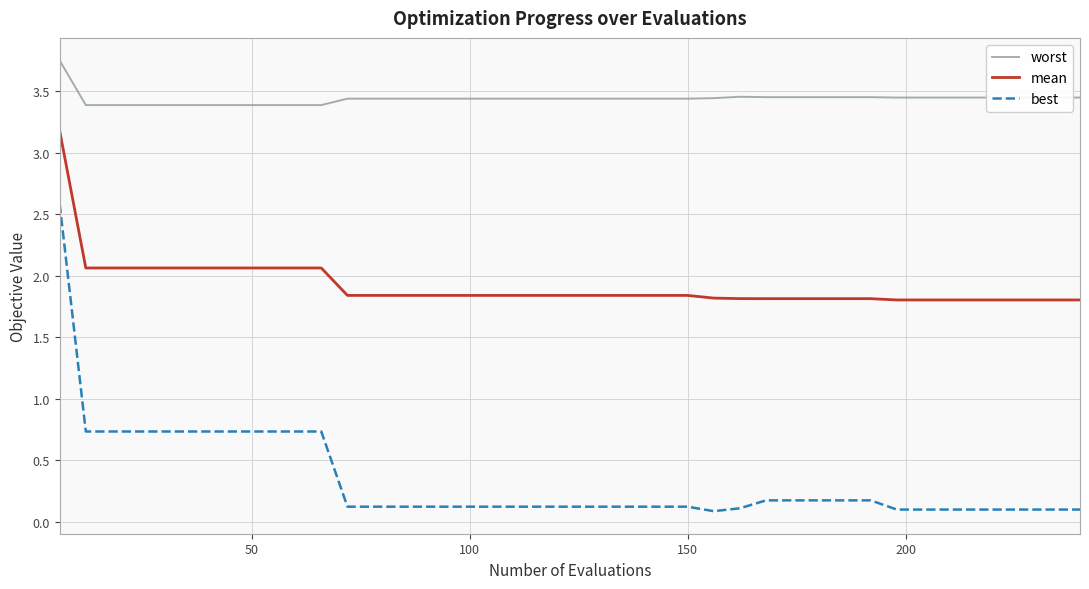

Which series has the widest spread of values?

best